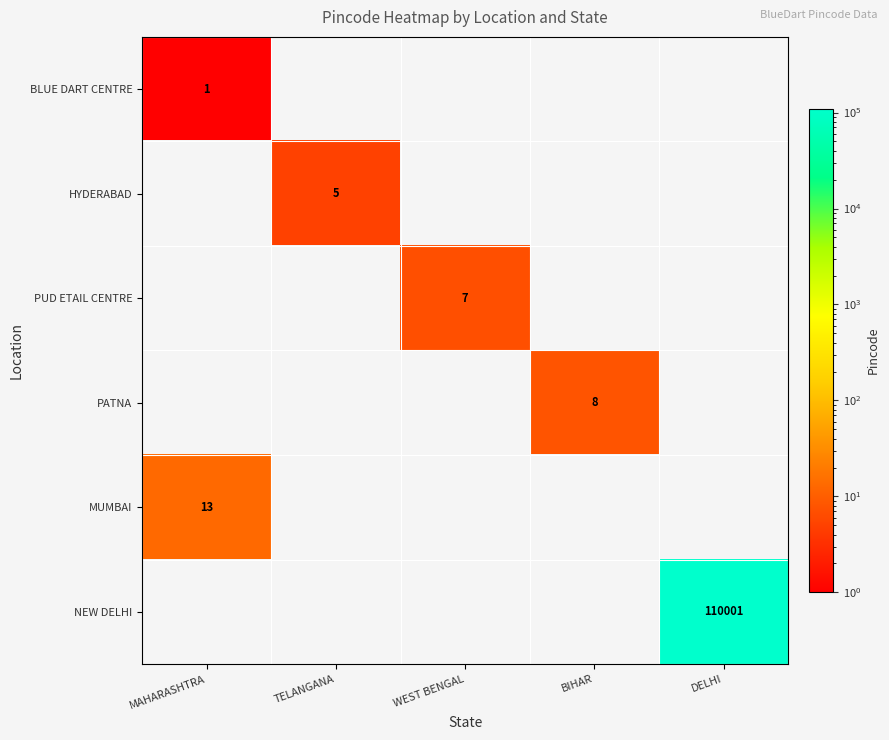

True or false: NEW DELHI has a value of 193697 at DELHI.

False